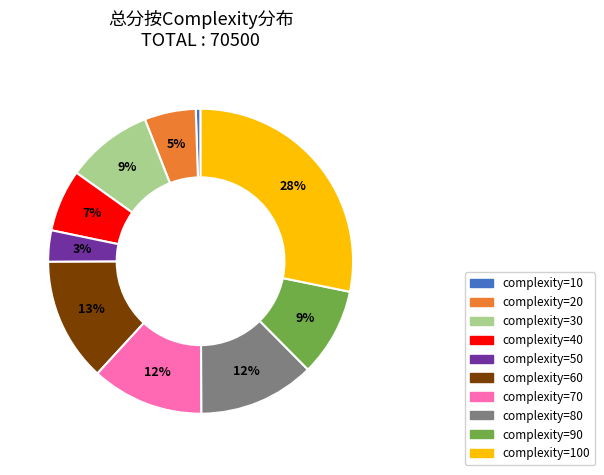

To the nearest percent, what is the average slice percentage?

10%